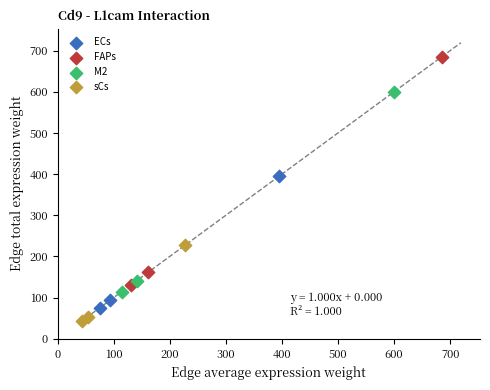

Which series reaches the minimum Y coordinate?

sCs